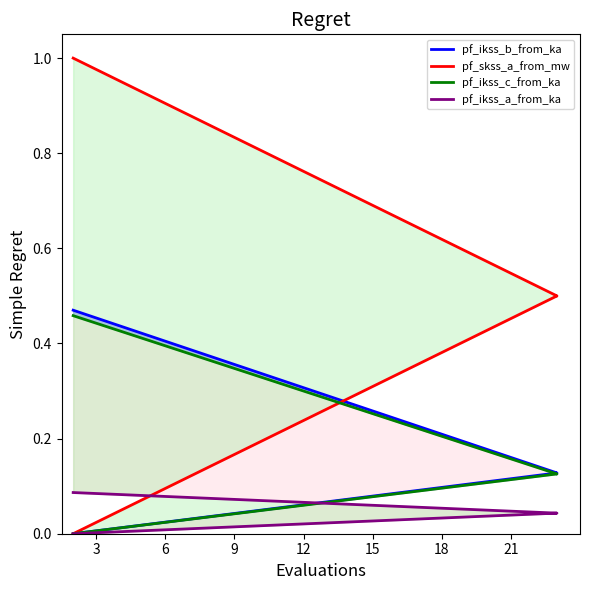

True or false: pf_ikss_c_from_ka and pf_skss_a_from_mw cross at least once.

False